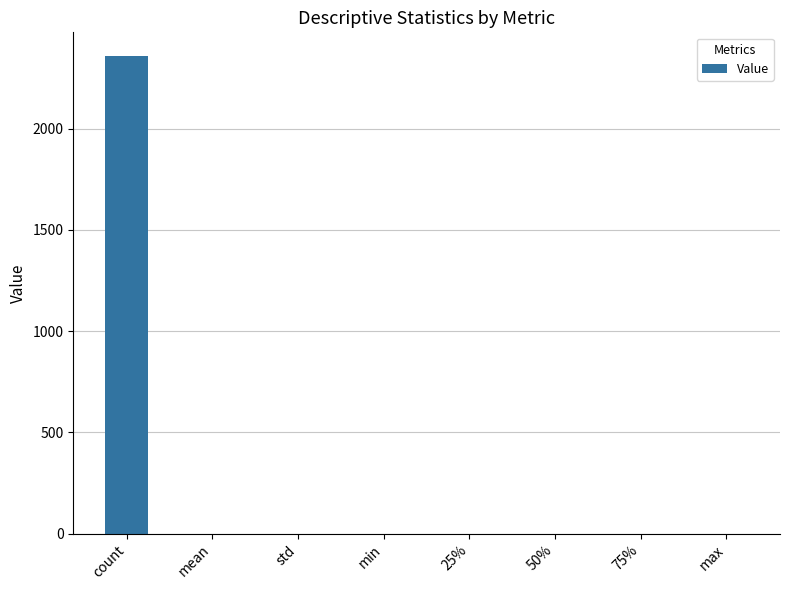

Which label corresponds to the largest value in the chart?

count